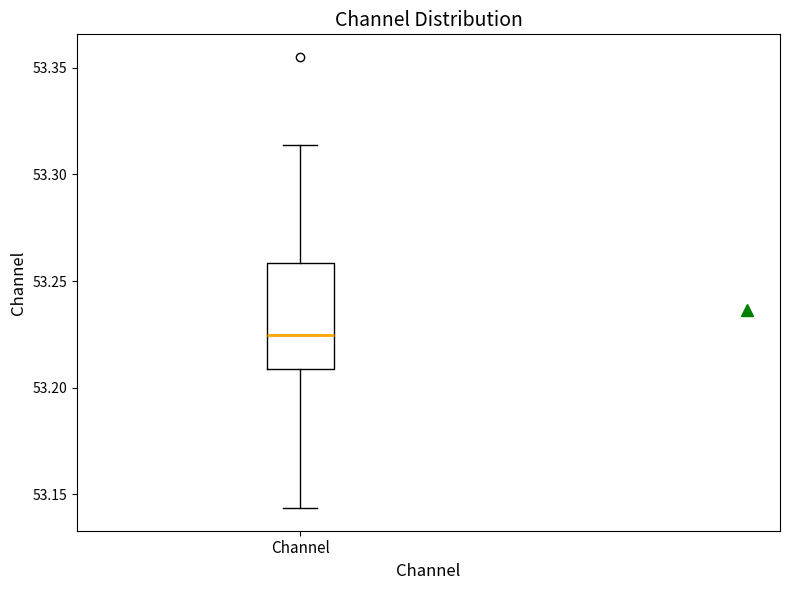

Transcribe this box plot: give where the median line is, the range the box spans, and where the two whiskers end, as read against the y-axis. The values are not printed on the chart, so give them approximately, as read against the axis.

median 53.225, box 53.210 to 53.260, whiskers 53.145 to 53.315